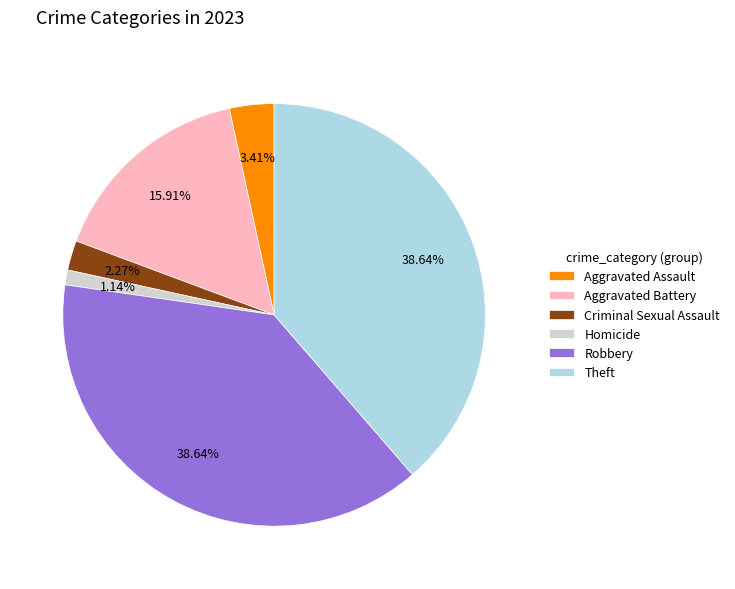

Combined, do Aggravated Assault and Aggravated Battery account for over 50%?

No